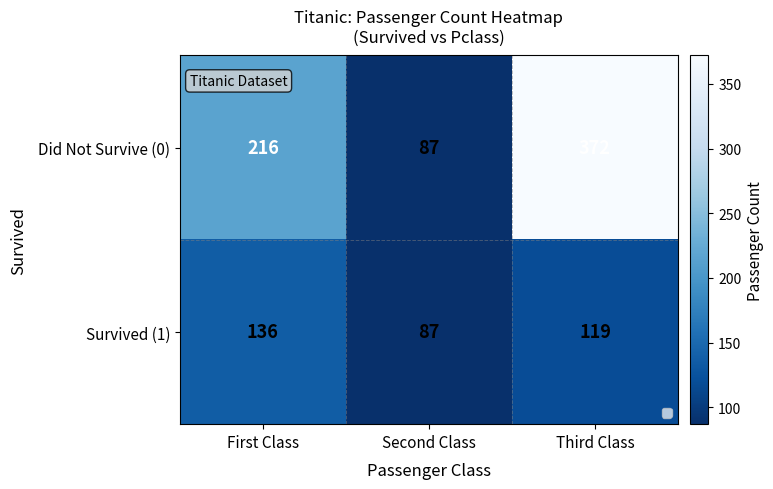

The Did Not Survive (0) series shows 216 at First Class. True or false?

True